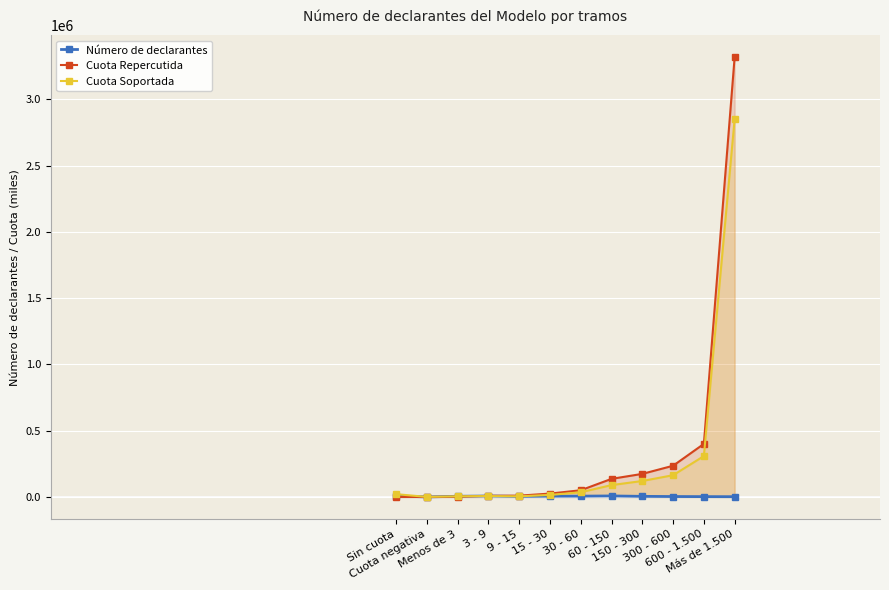

What is the difference between the second highest and minimum values in the Cuota Repercutida series?

400182.4